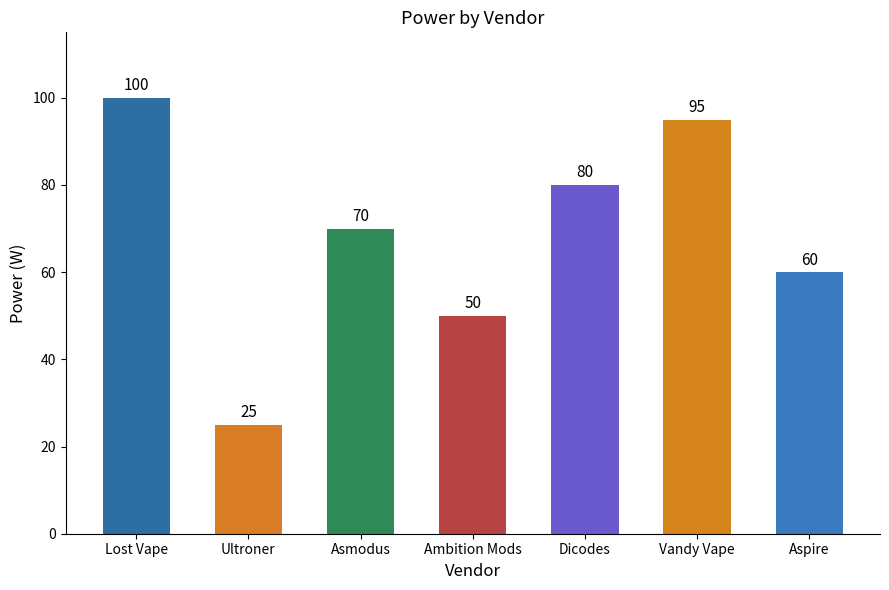

List the labels in order of value, largest first.

Lost Vape, Vandy Vape, Dicodes, Asmodus, Aspire, Ambition Mods, Ultroner